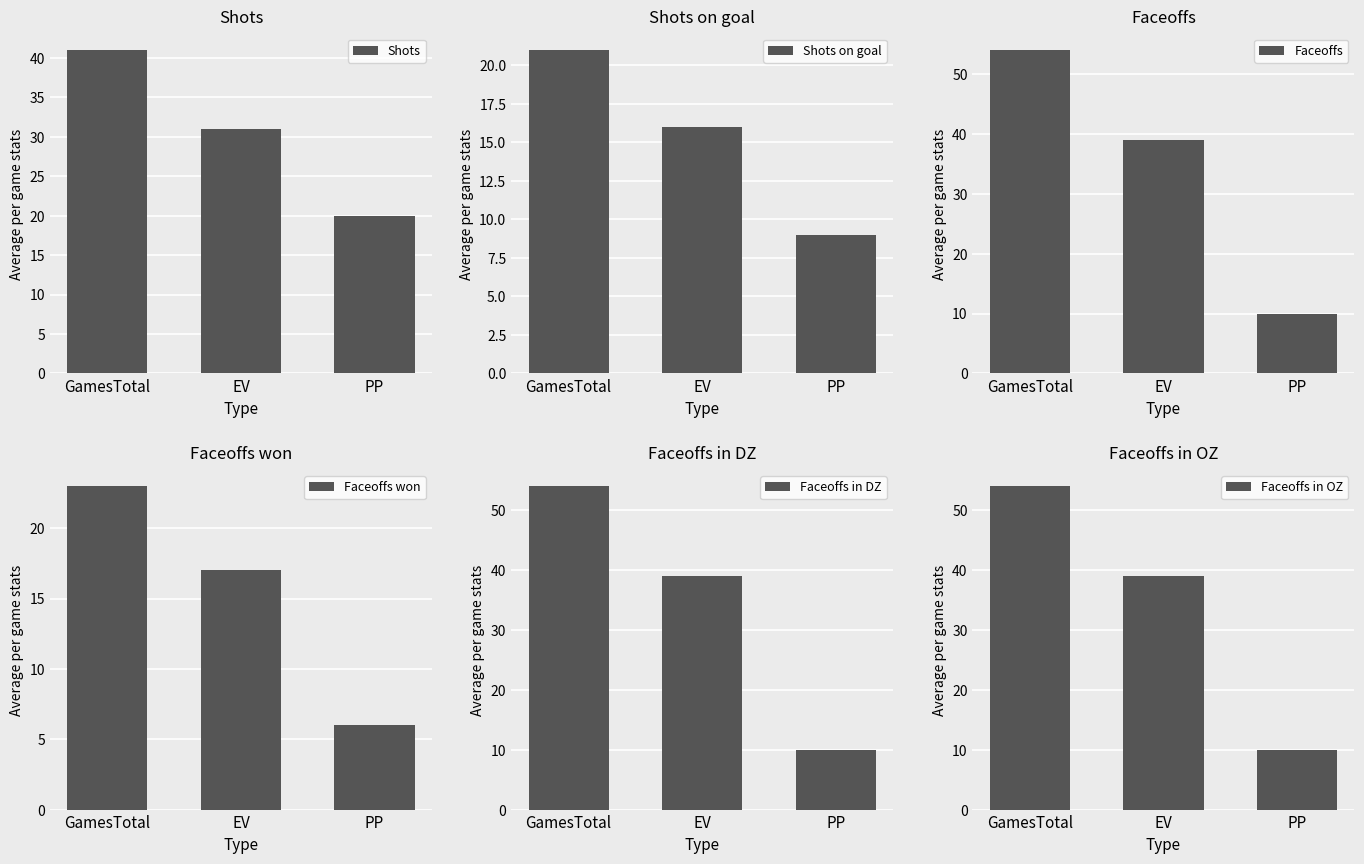

What is the smallest value displayed?

6